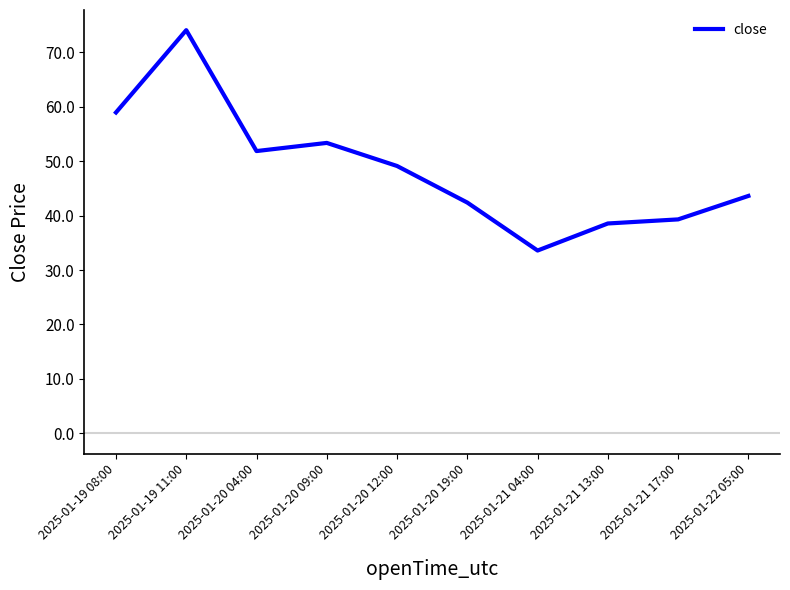

What is the change in value from 2025-01-21 04:00 to 2025-01-22 05:00?

+10.0